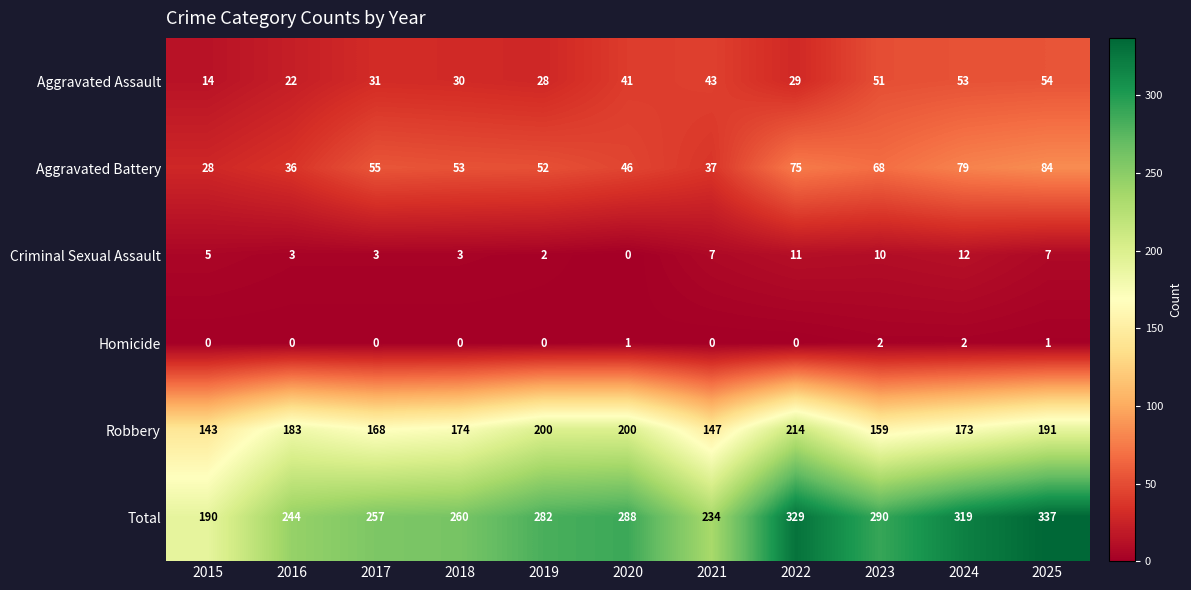

Which series has the largest total across all categories?

Total